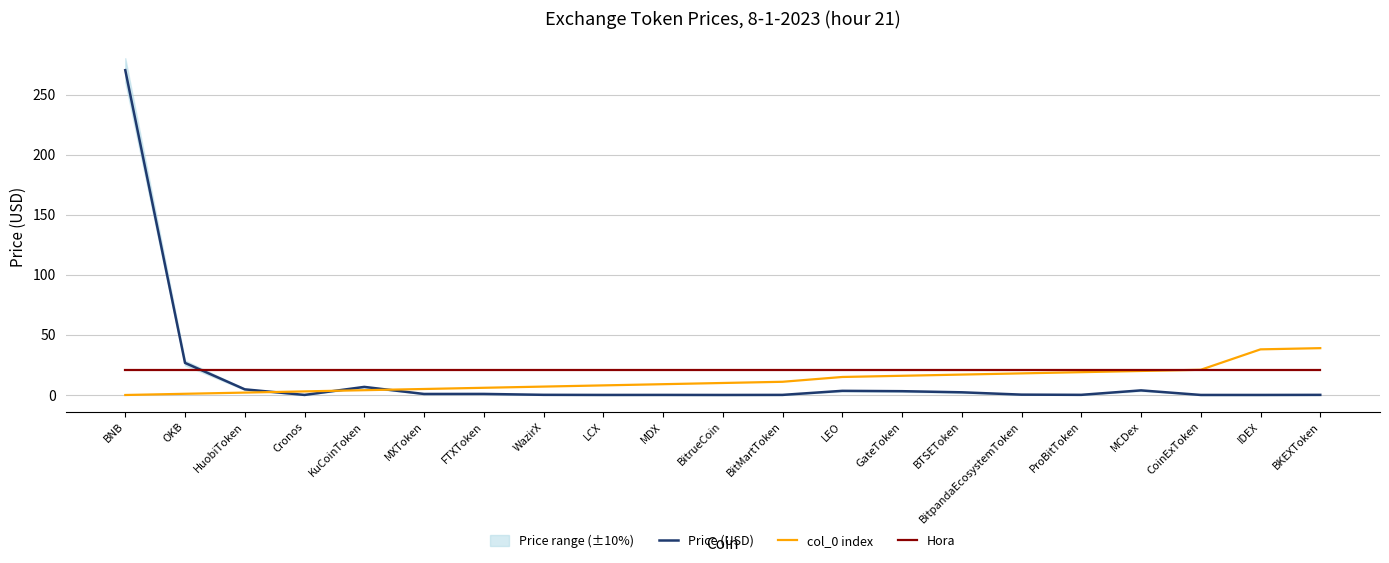

Which series has the widest spread of values?

Price (USD)